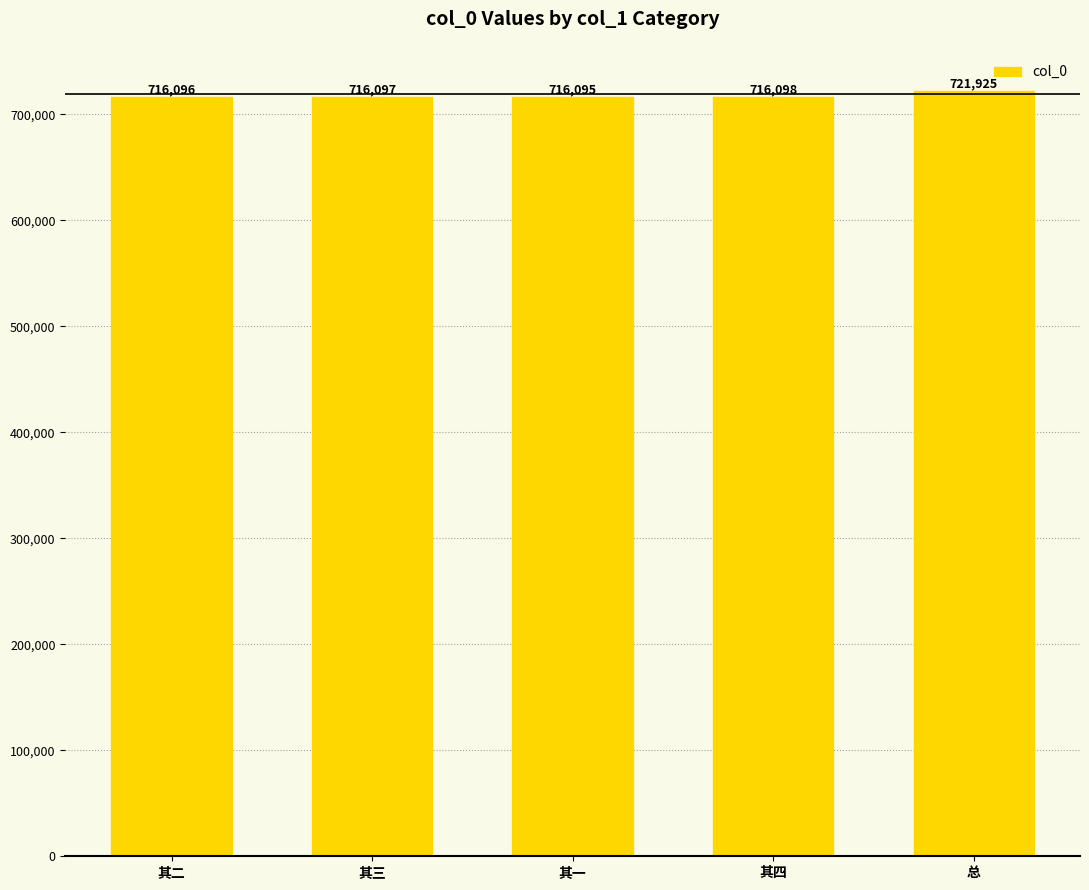

What is the smallest value displayed?

716095